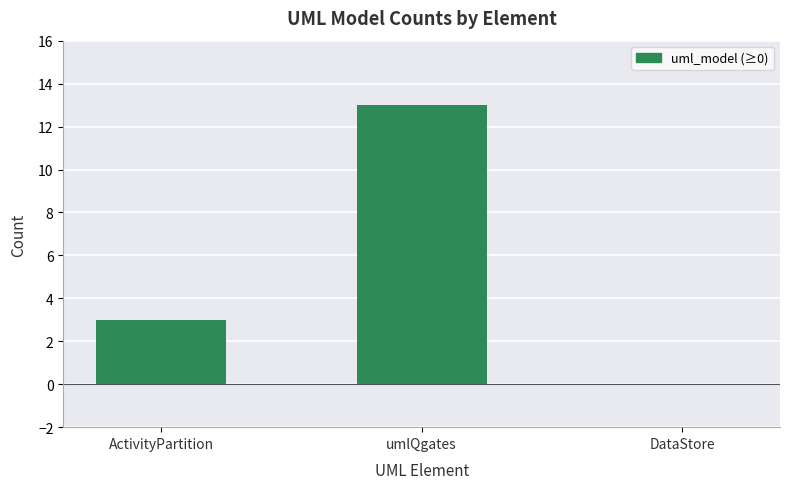

True or false: the data shows -6 at DataStore.

False